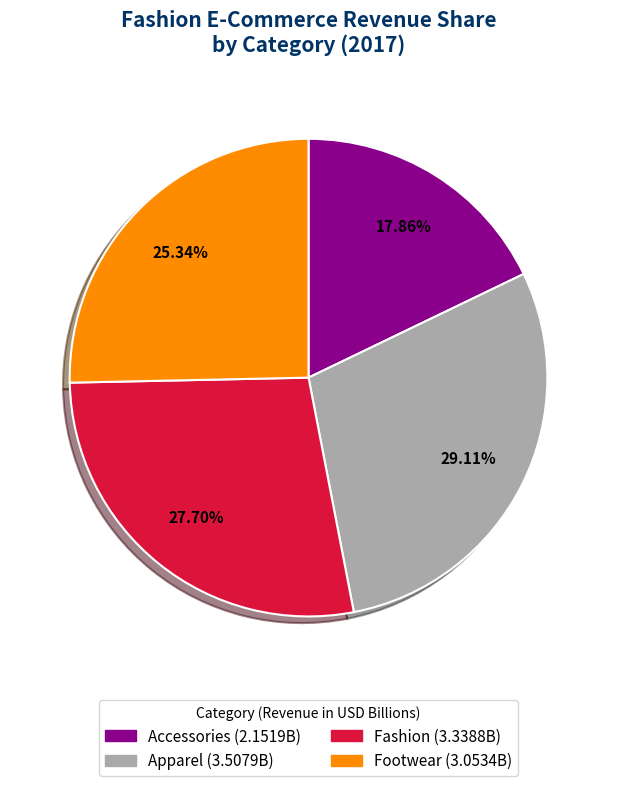

To the nearest percent, what is the difference between the largest and smallest slice percentages?

11%